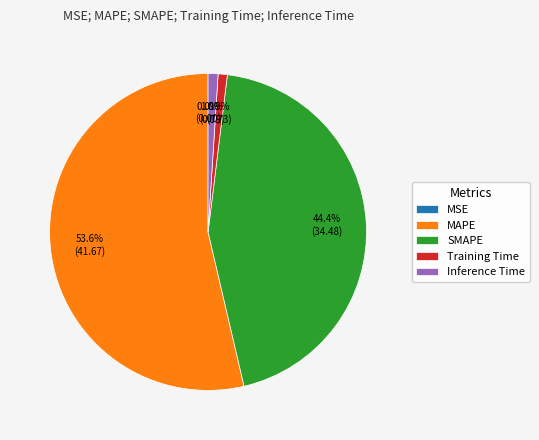

Is there a majority slice in this chart?

Yes